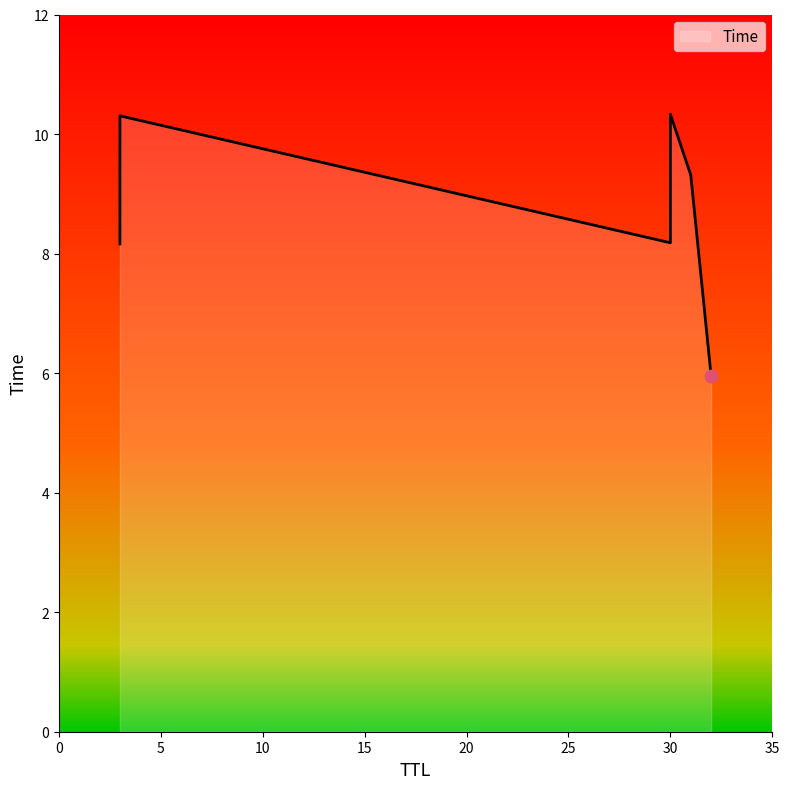

Which has a higher value, 30 or 32?

30